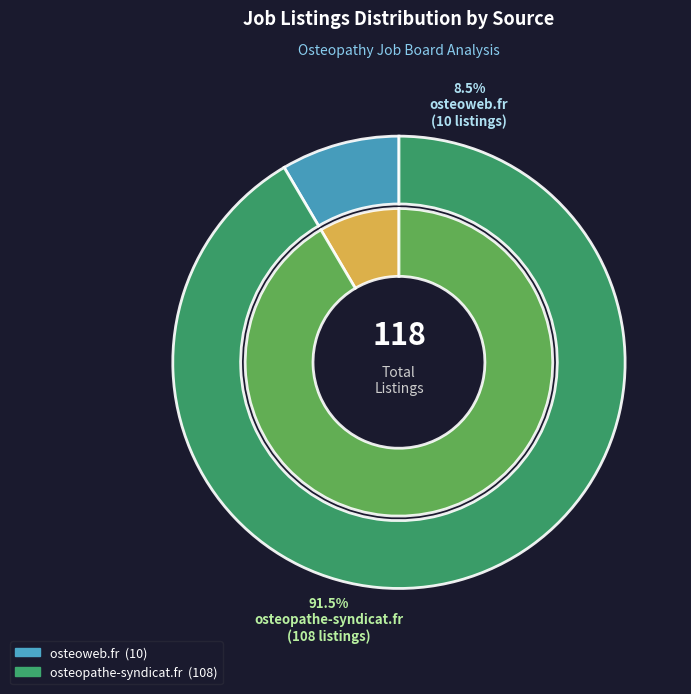

What is the smallest slice in the pie chart?

osteoweb.fr